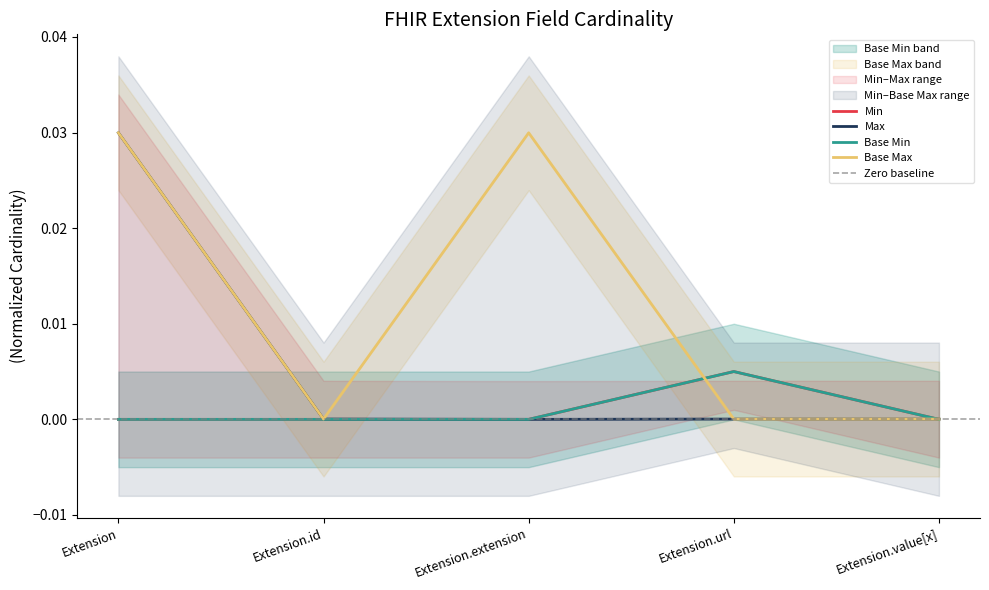

At which category is the sum across all series the highest?

Extension